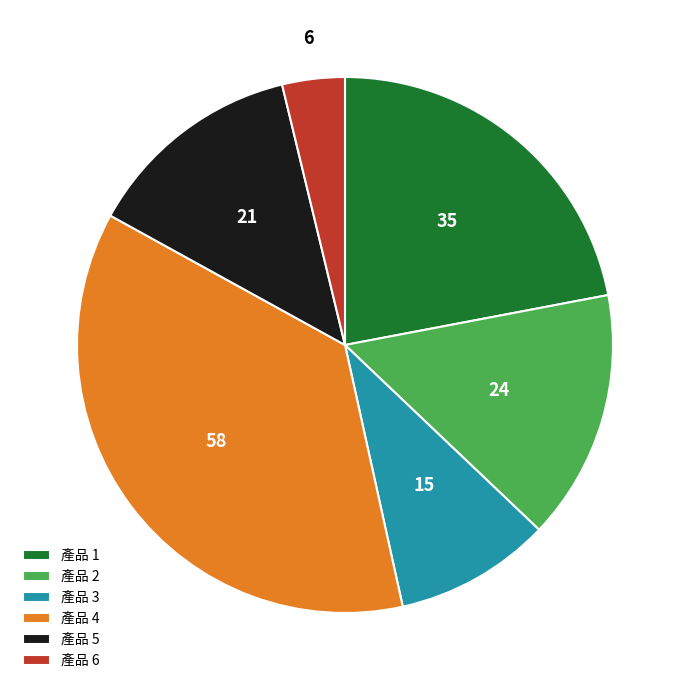

Rank the categories by value from highest to lowest.

產品 4, 產品 1, 產品 2, 產品 5, 產品 3, 產品 6